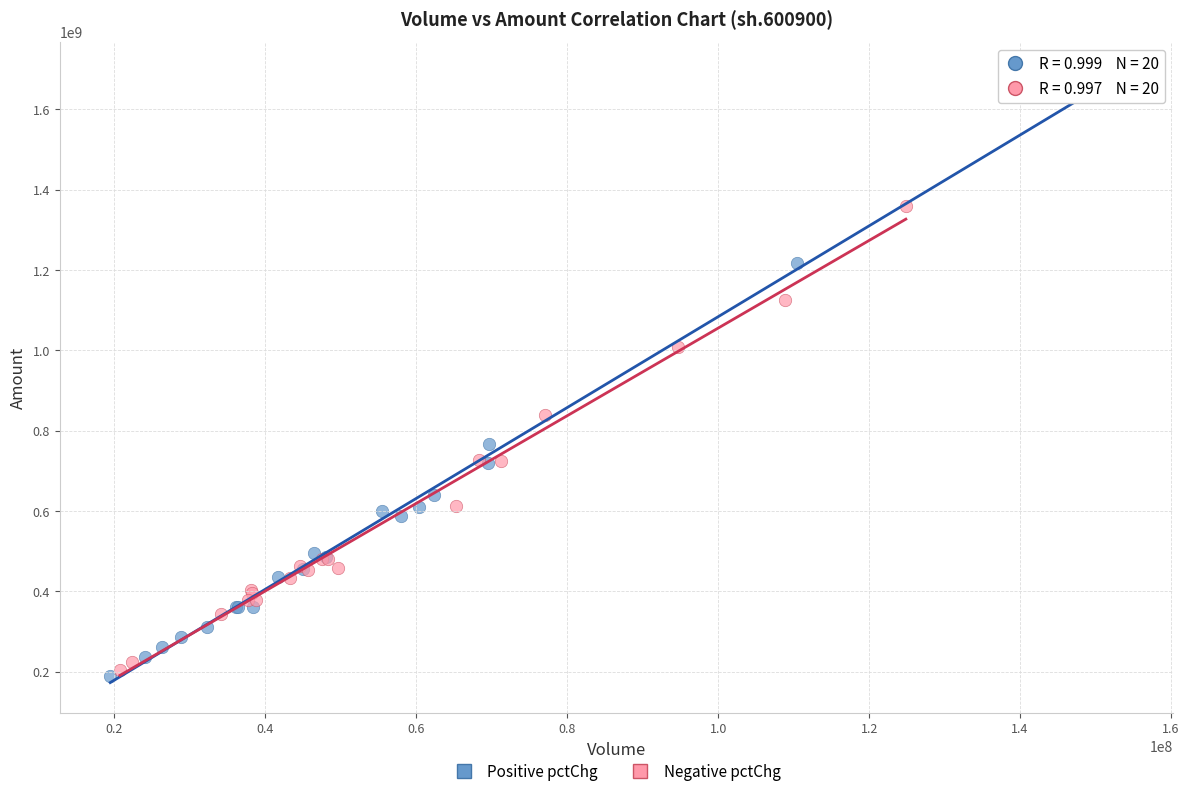

Which series contains the lowest Y value?

Positive pctChg